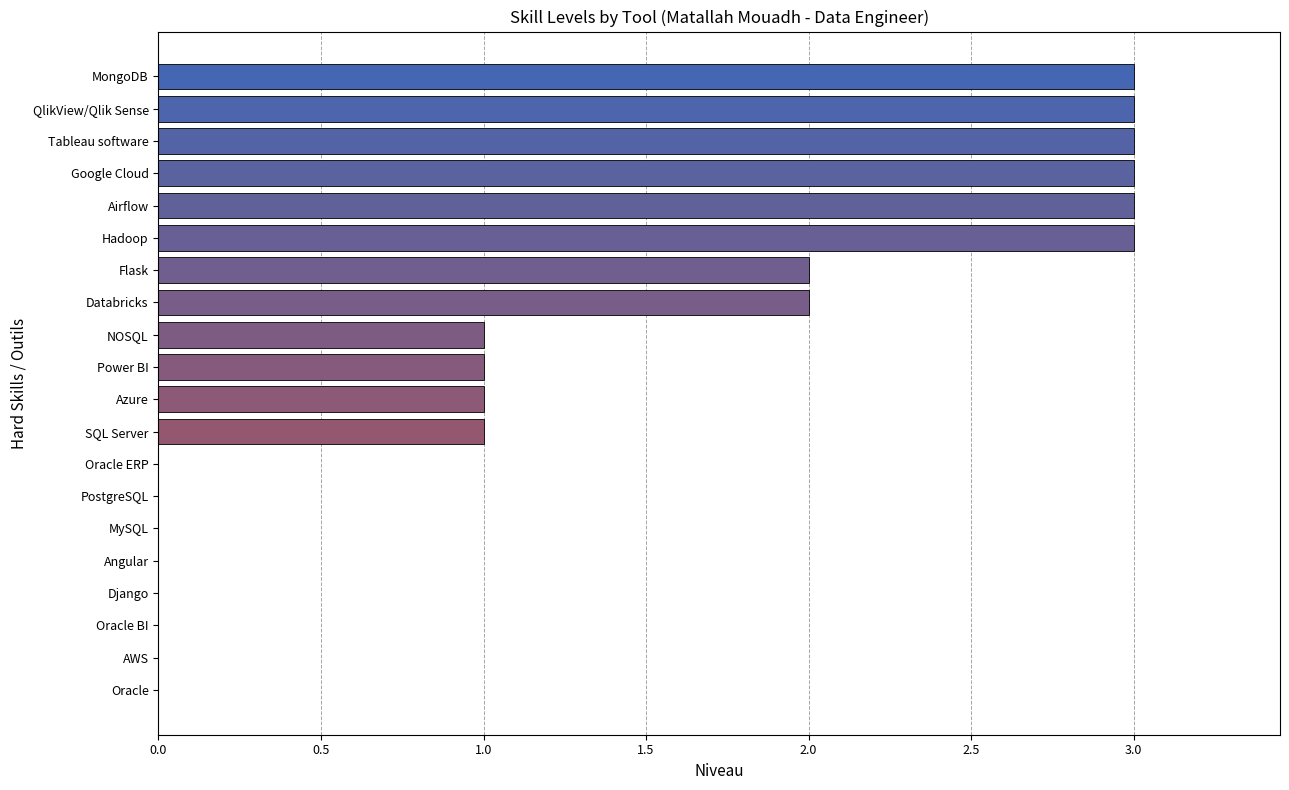

Count the values in the range 0 to 3.

20